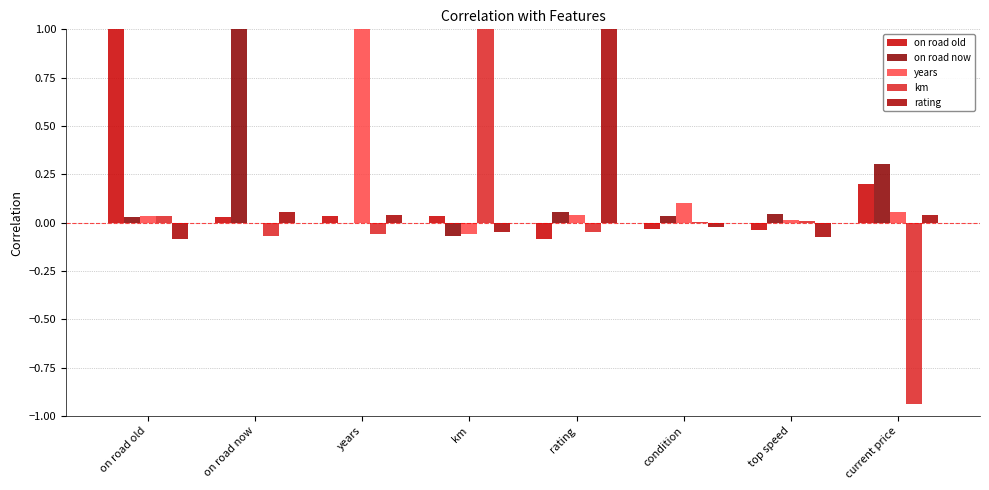

At which label does on road now first exceed 0?

on road old